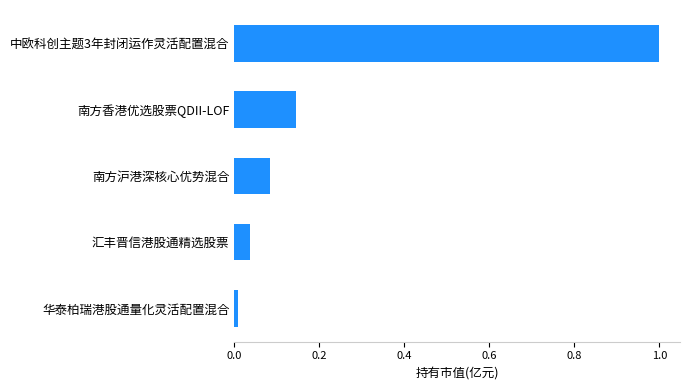

What is the average value?

0.3